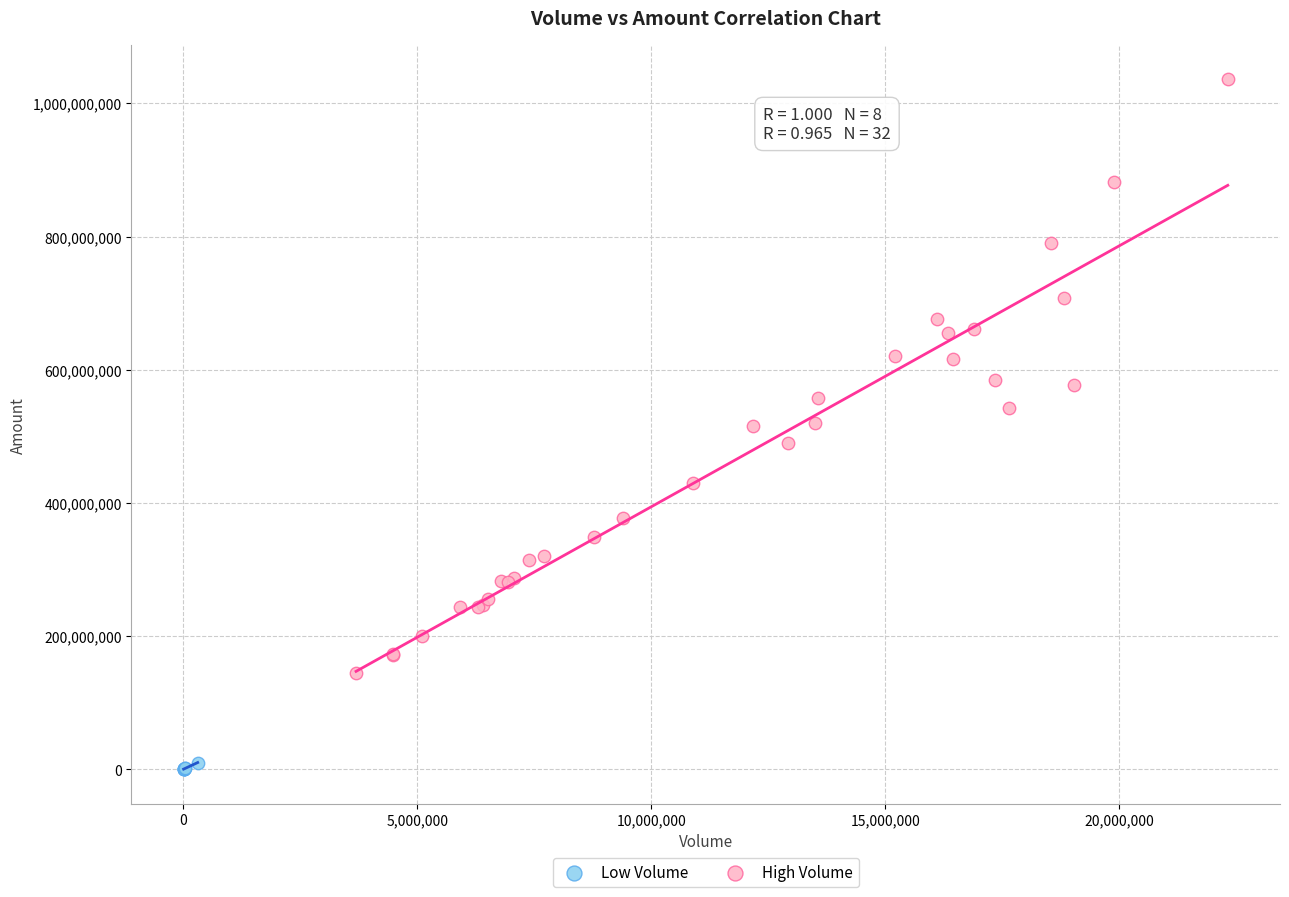

Which series has the largest Y range (max minus min)?

High Volume